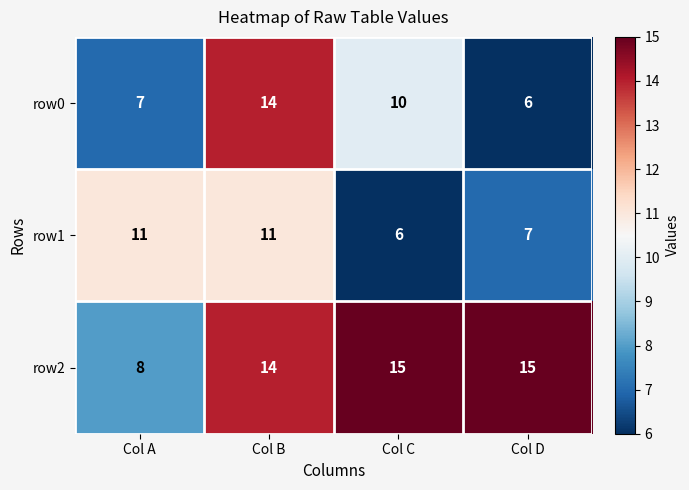

Reading left to right, transcribe all the data shown in this chart.

row0: 7	14	10	6
row1: 11	11	6	7
row2: 8	14	15	15